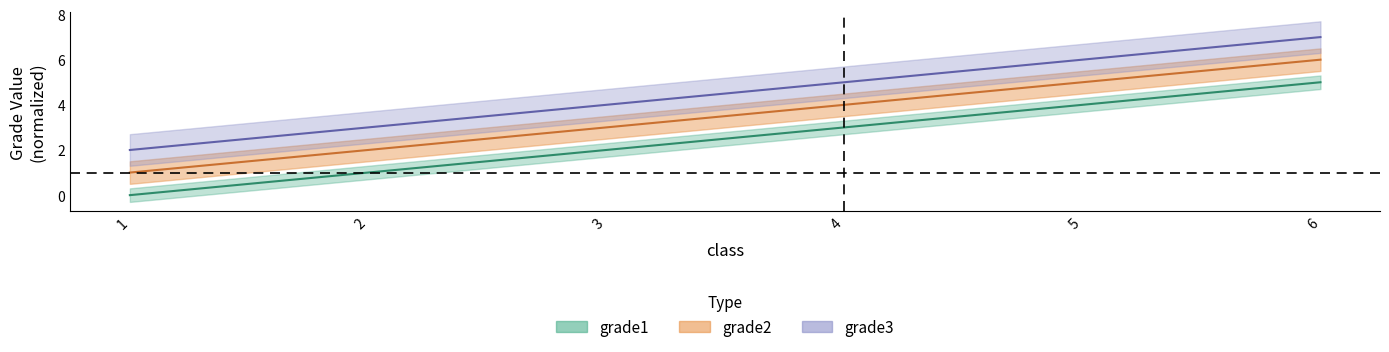

Reading right to left, list all the values displayed in this chart.

grade1: 6=5	5=4	4=3	3=2	2=1	1=0
grade2: 6=6	5=5	4=4	3=3	2=2	1=1
grade3: 6=7	5=6	4=5	3=4	2=3	1=2